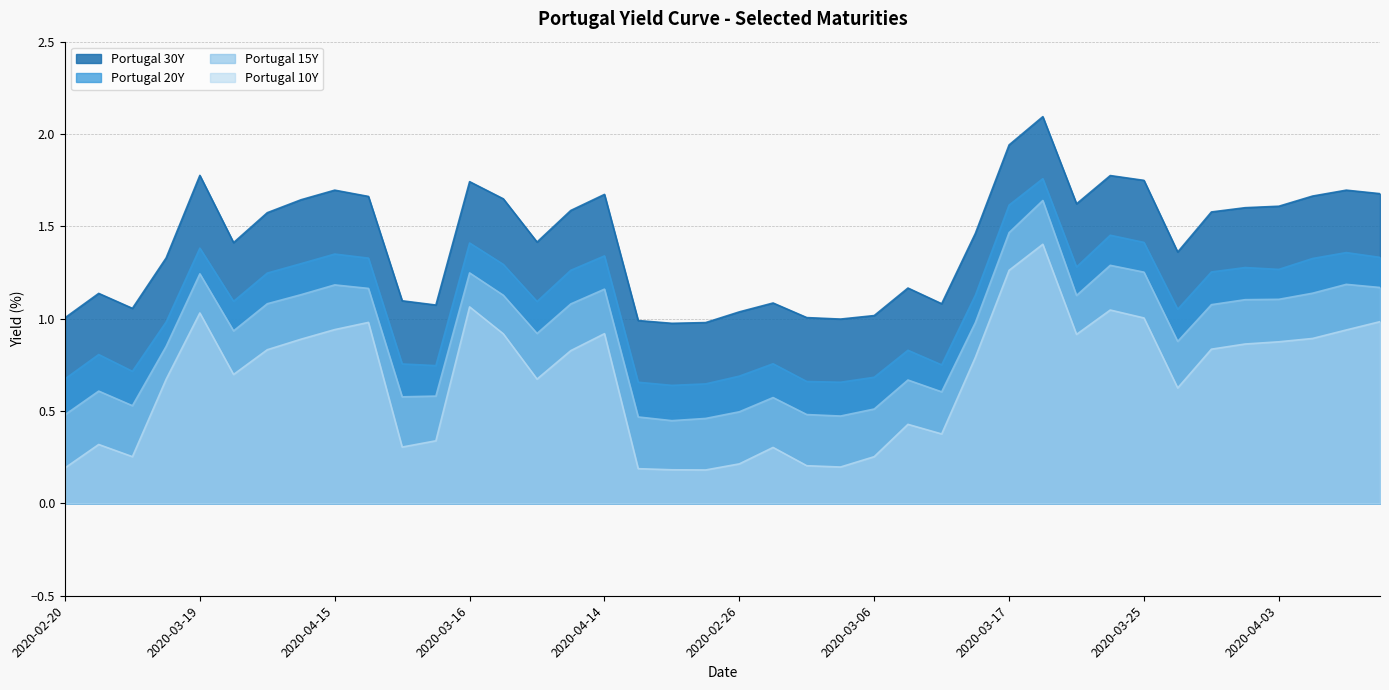

How many data points in Portugal 20Y are above 1?

24